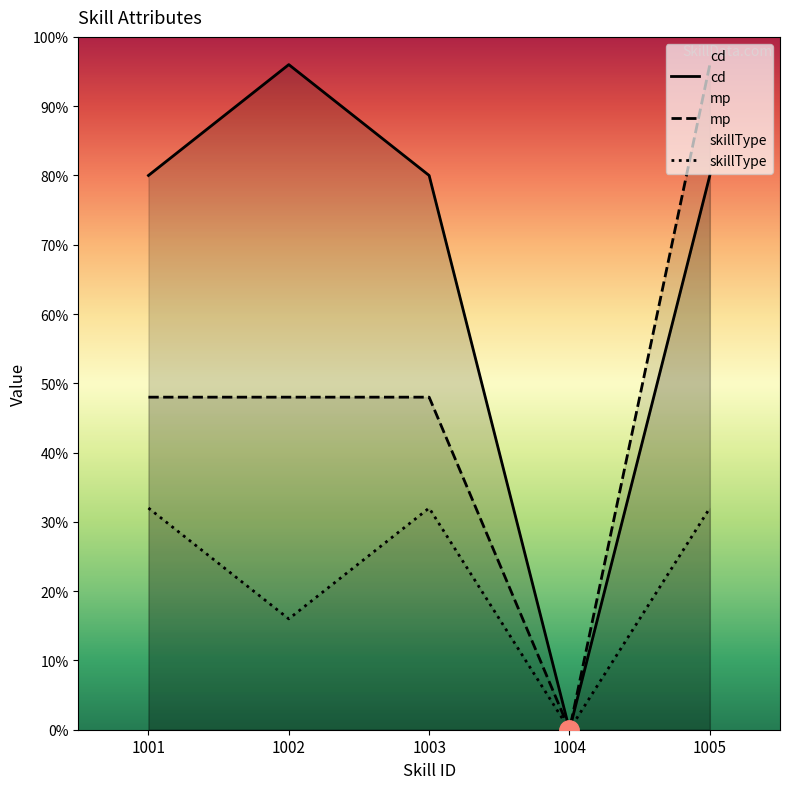

List the series in order of their overall mean, lowest first.

skillType, mp, cd